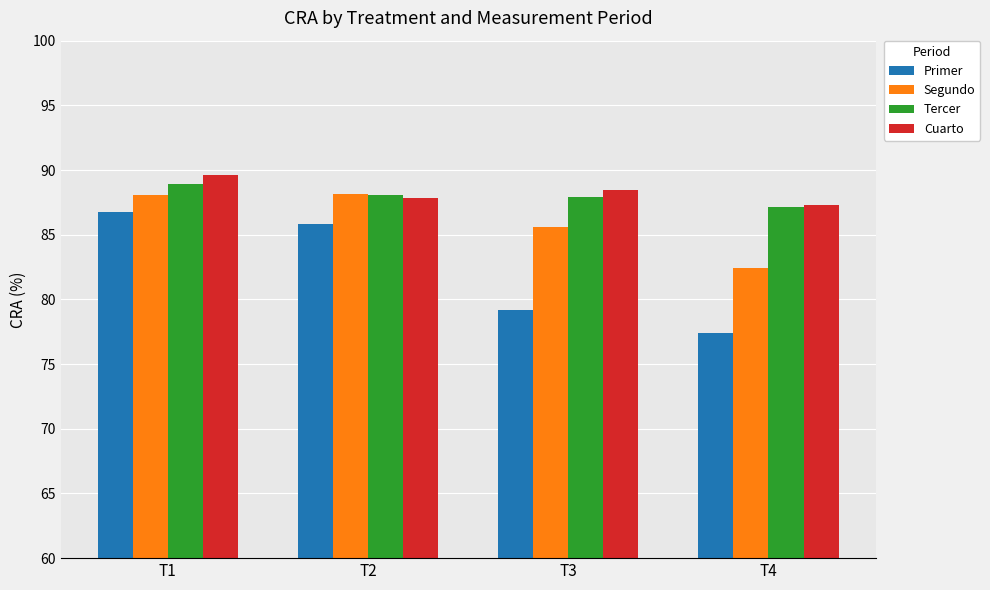

At which category is the sum across all series the highest?

T1